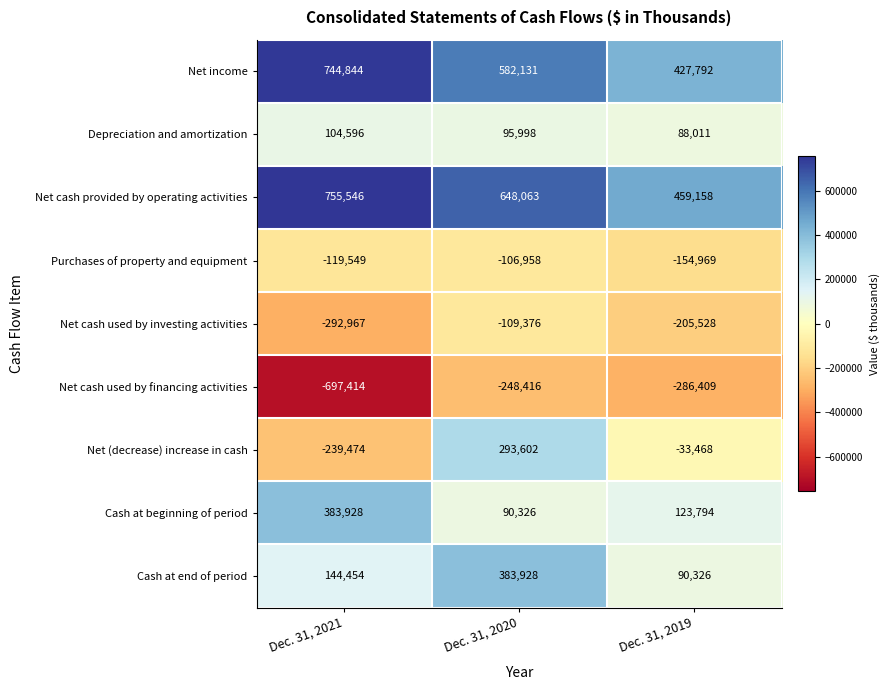

How many distinct data groups are displayed?

9